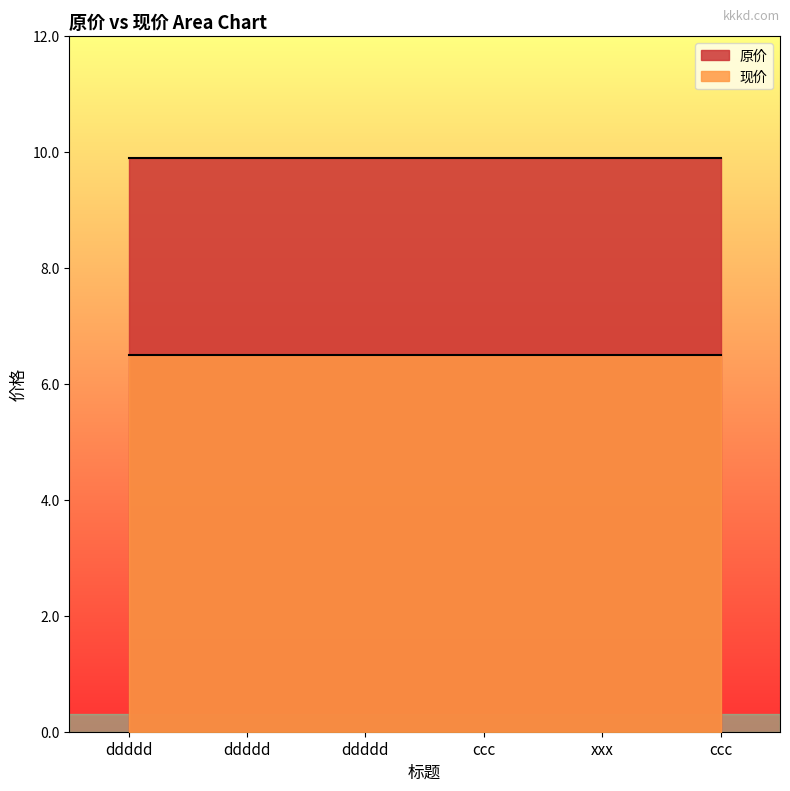

Is the value of 现价 at ccc greater than the value of 原价 at ddddd?

No